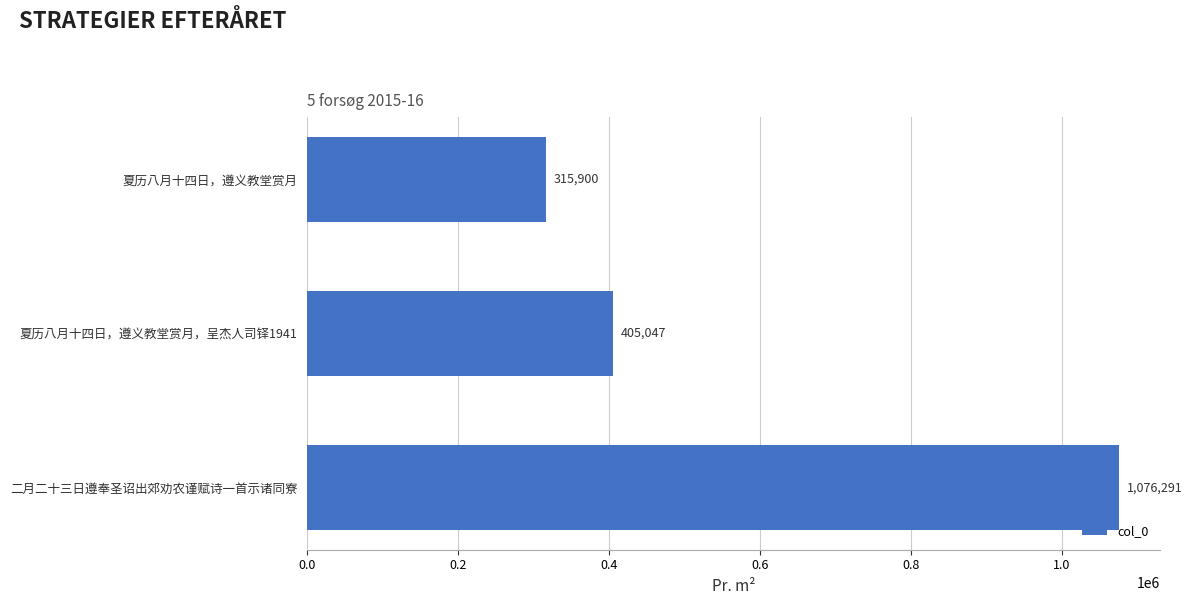

Count the values in the range 315900 to 1076291.

3